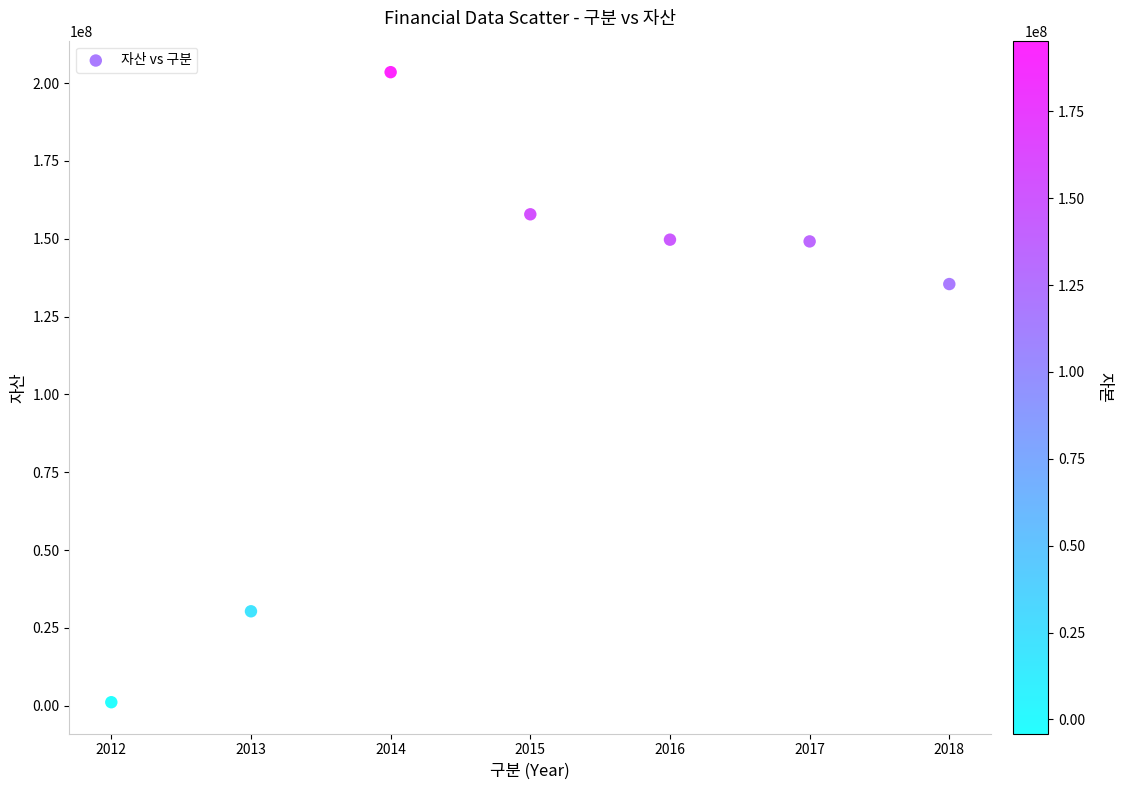

What is the average X value?

2015